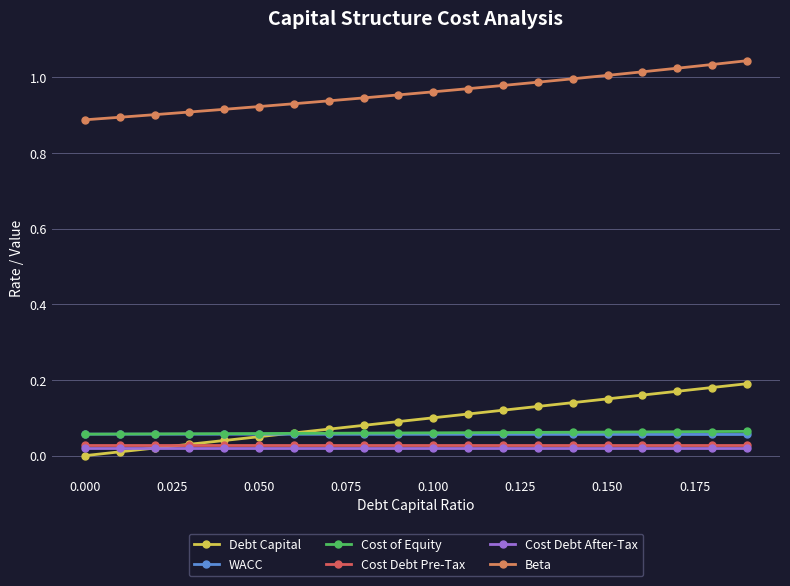

Which series has the widest spread of values?

Debt Capital